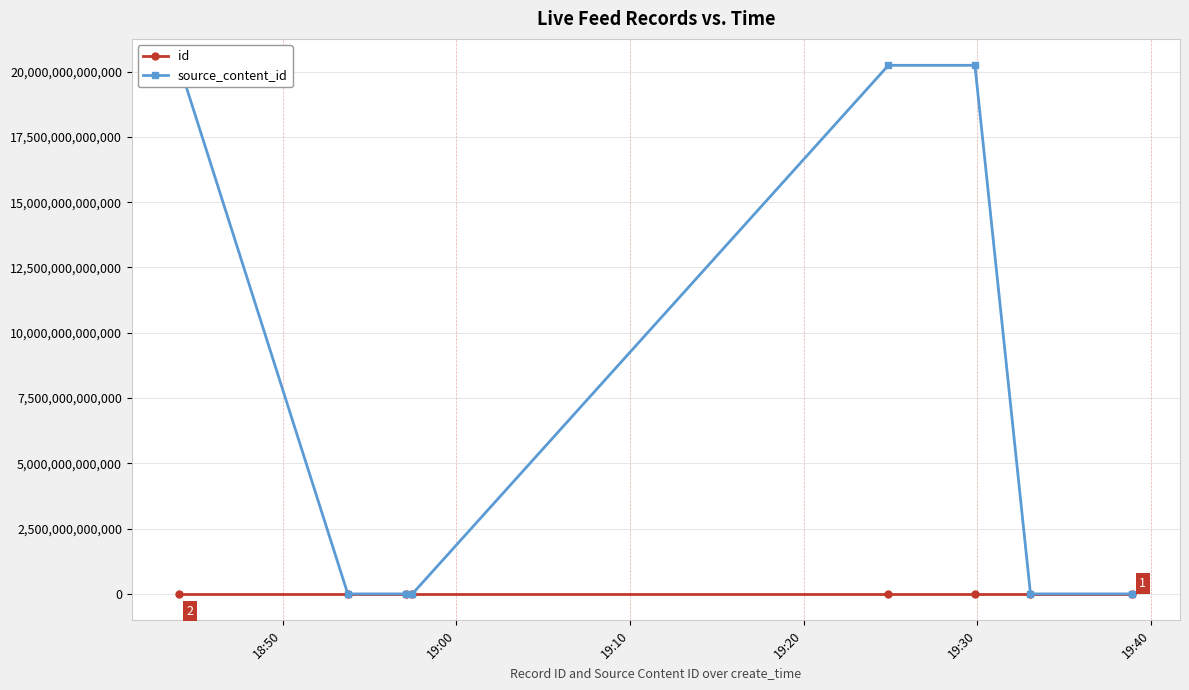

What is the difference between the maximum and second lowest values in the id series?

51